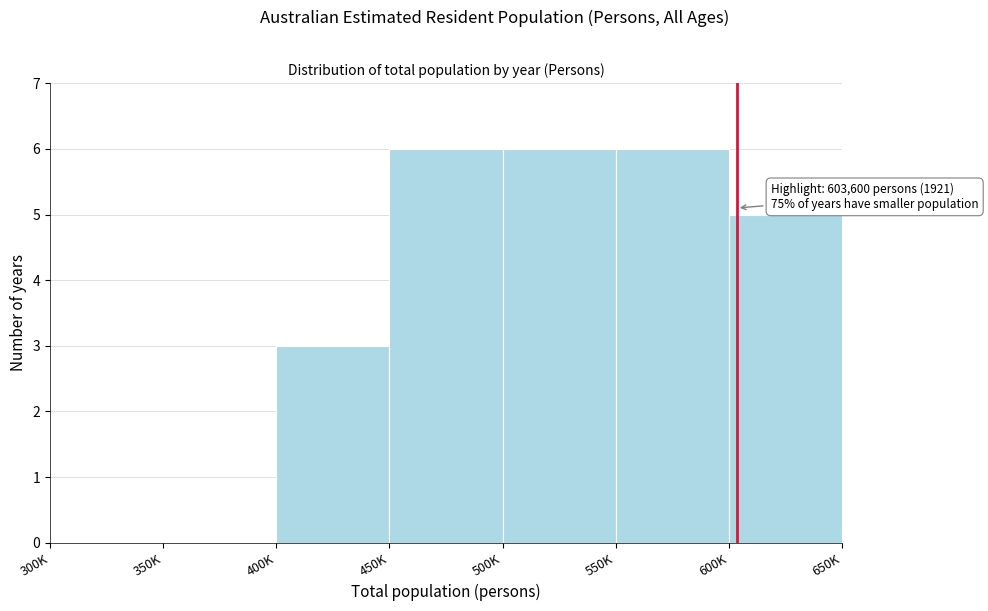

Reading left to right, what are all the values shown in this chart?

300K=0	350K=0	400K=3	450K=6	500K=6	550K=6	600K=5